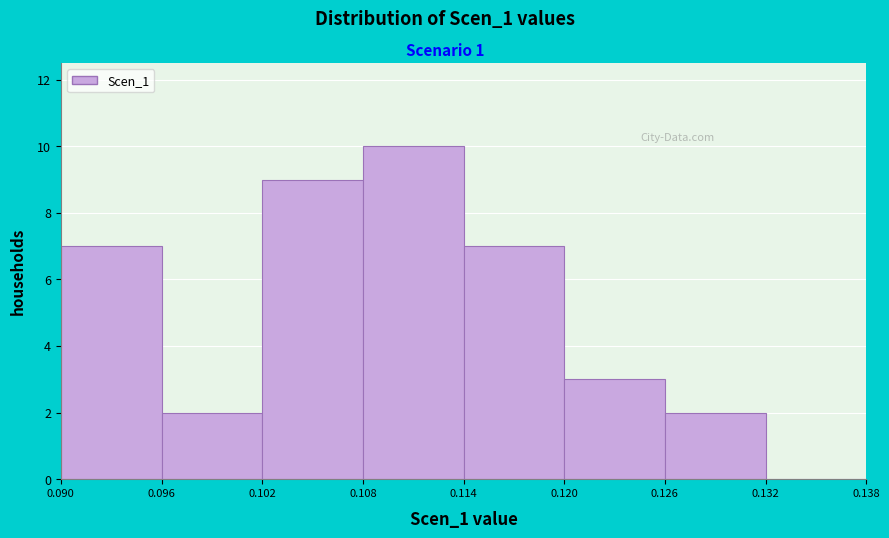

Reading left to right, transcribe this chart: for each bar, give the range it covers on the x-axis and its height. The values are not printed on the chart, so give them approximately, as read against the axis.

0.090 to 0.096: 7
0.096 to 0.102: 2
0.102 to 0.108: 9
0.108 to 0.114: 10
0.114 to 0.120: 7
0.120 to 0.126: 3
0.126 to 0.132: 2
0.132 to 0.138: 0